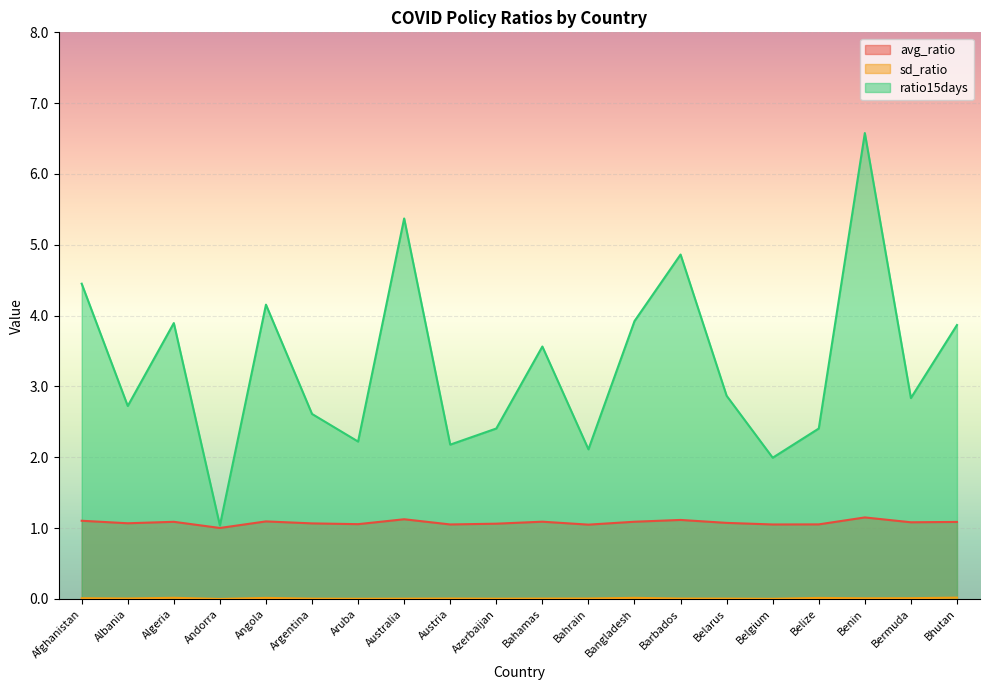

Is it true that avg_ratio equals 1.5 at Azerbaijan?

False